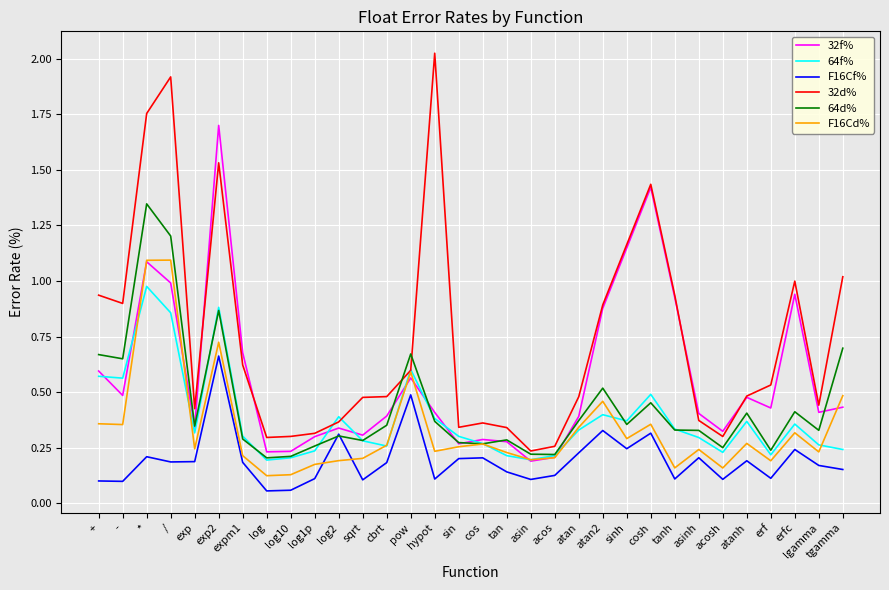

Which series has the largest total across all categories?

32d%